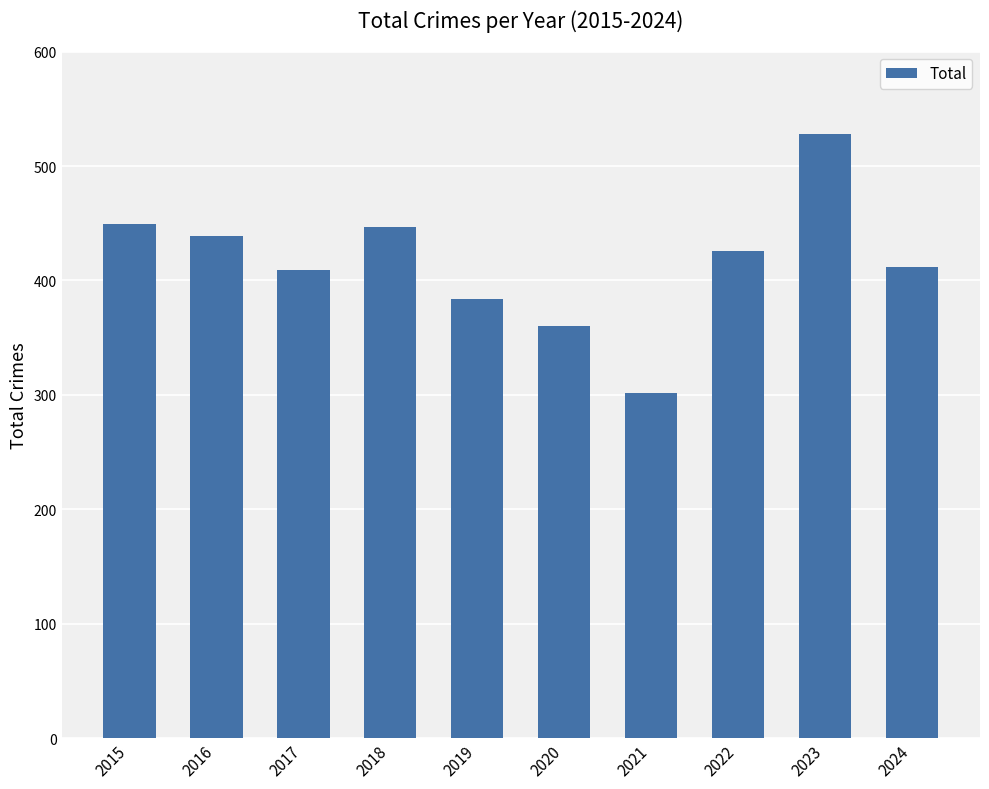

What value does the data have at 2021?

302